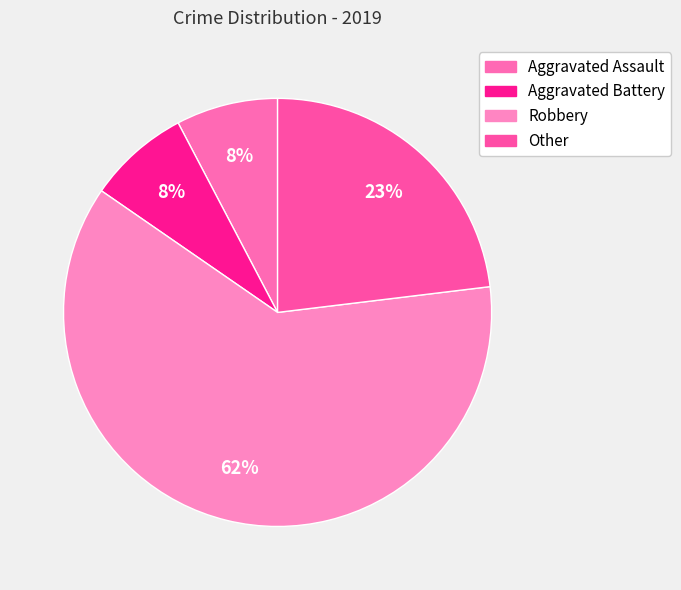

Which category accounts for the majority?

Robbery